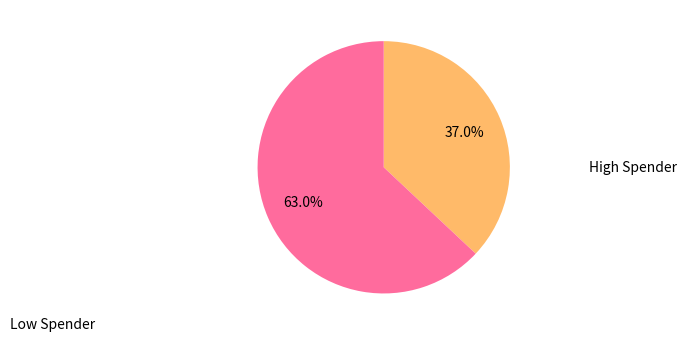

Count the number of slices in the pie.

2